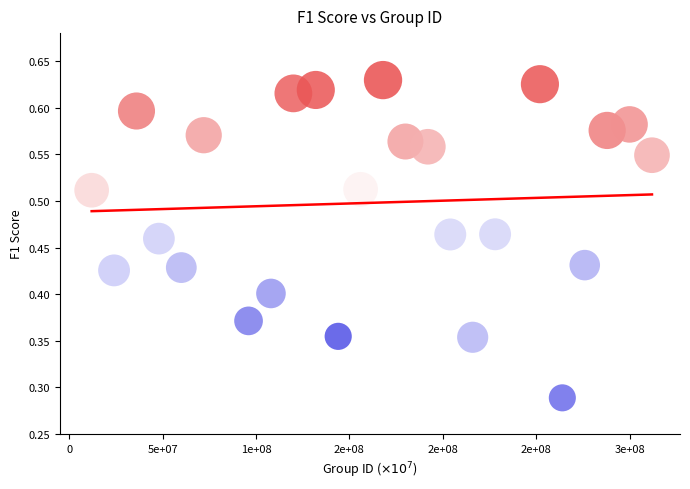

What is the range of X values (max minus min)?

300000000.0